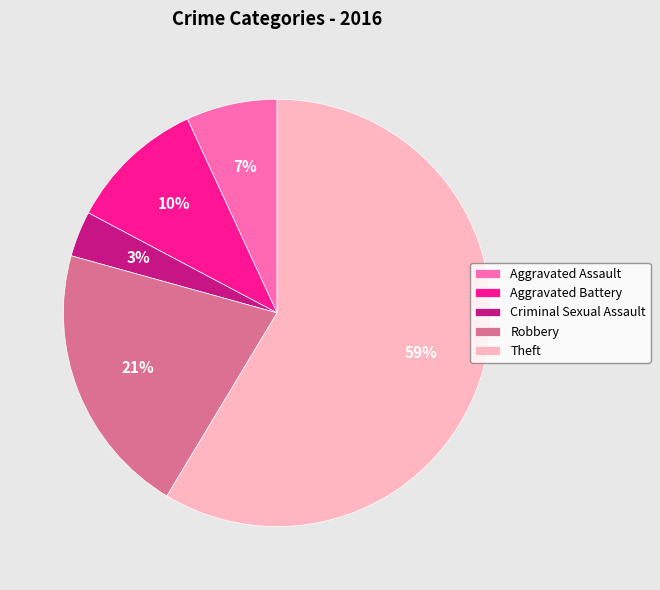

Which slice is the smallest?

Criminal Sexual Assault